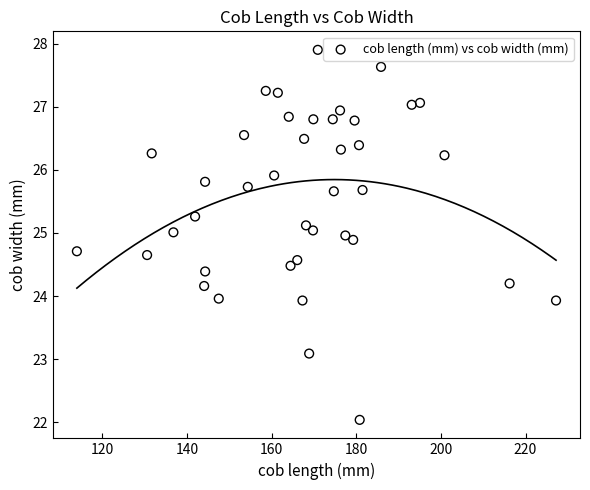

What is the range of Y values (max minus min)?

5.9